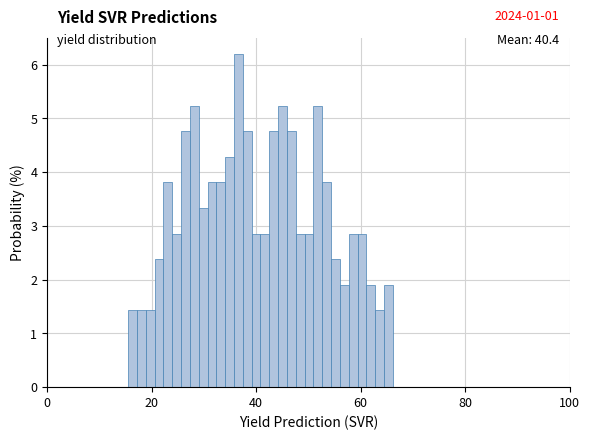

Around what value on the x-axis is the tallest bar? Give the approximate position of its centre, as read against the axis.

36